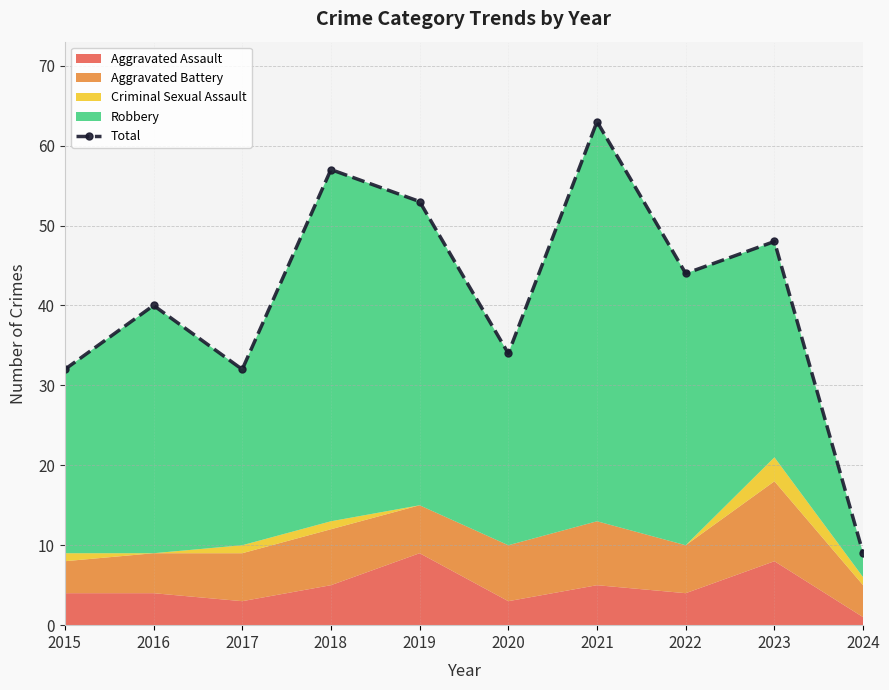

What is the value of the 2nd point from the left?

40